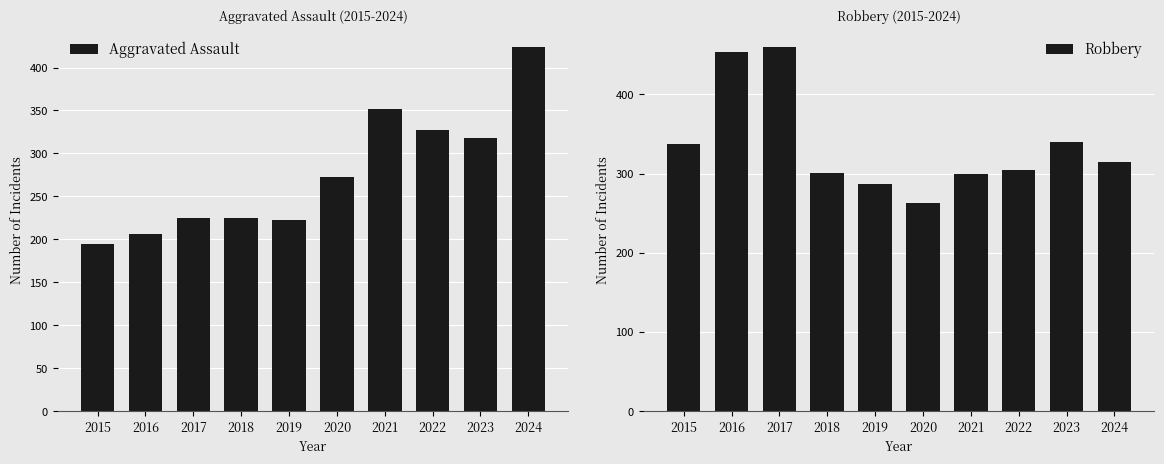

How many data points in Aggravated Assault are less than 273?

5